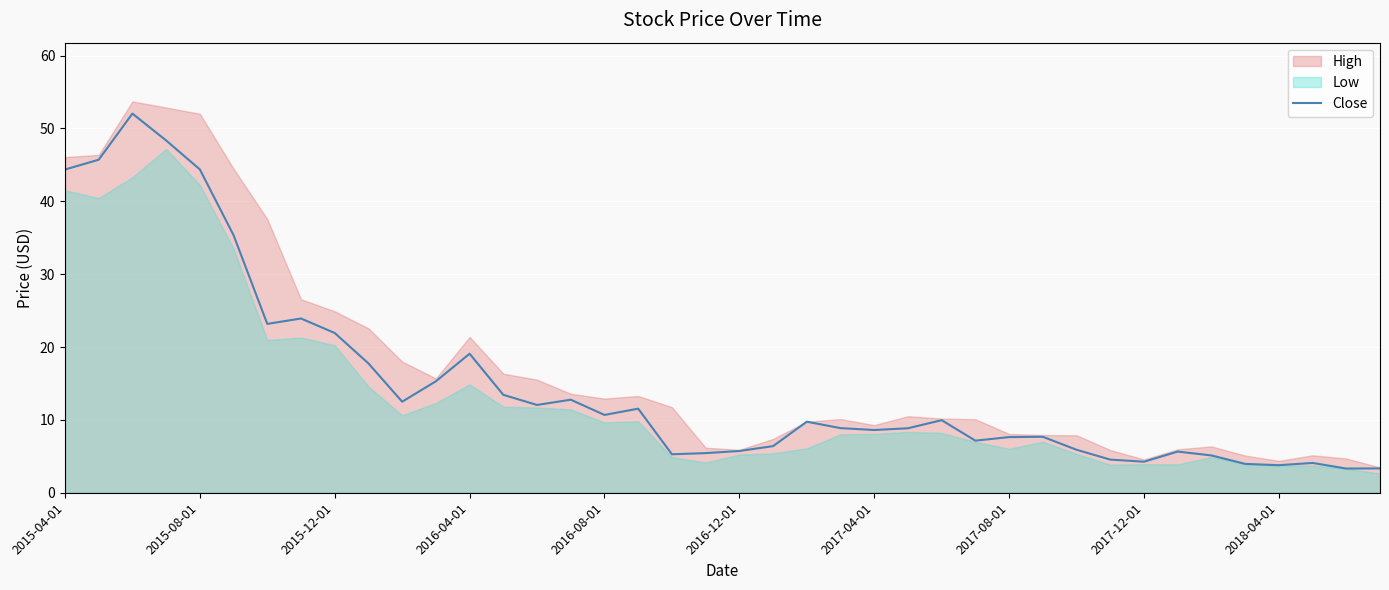

What is the maximum value for Close?

52.0